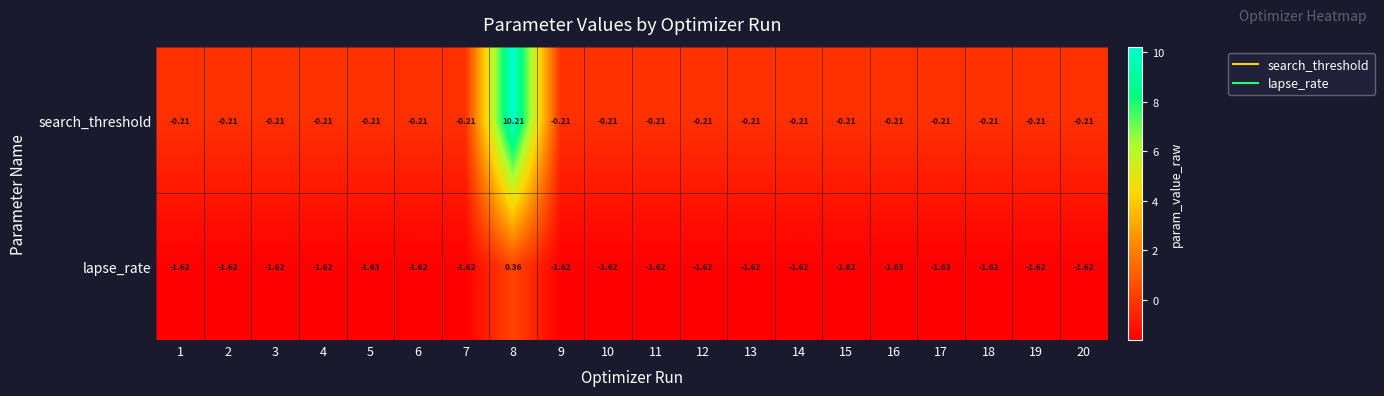

Is the value of lapse_rate at 2 greater than the value of search_threshold at 11?

No